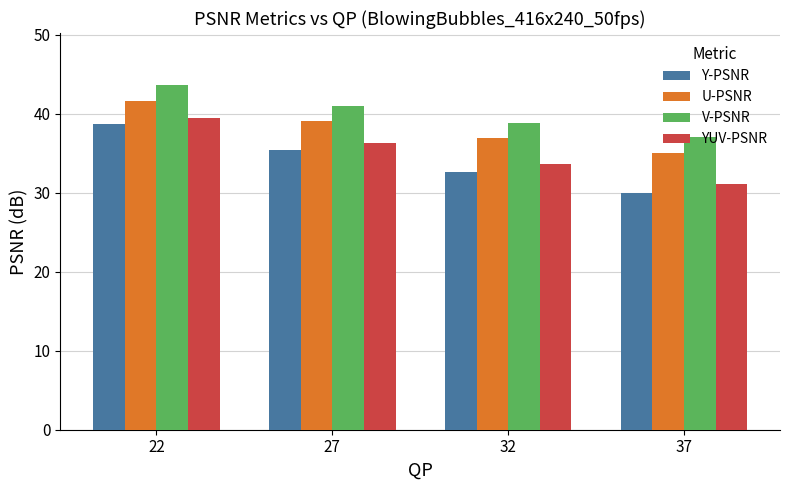

The value of U-PSNR at 27 is 39.1. True or false?

True